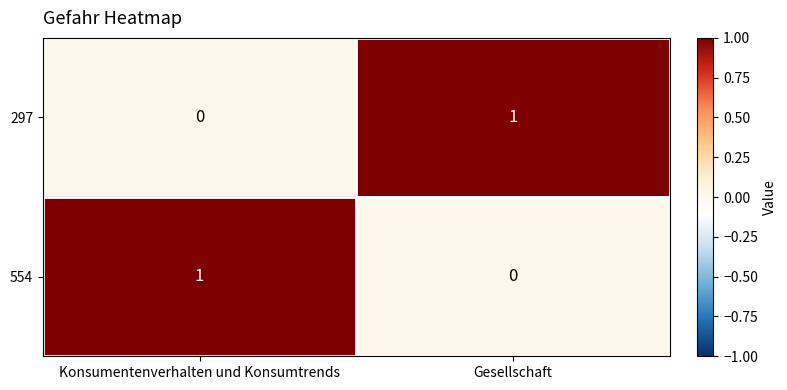

Reading left to right, extract all data points from this chart.

297: 0	1
554: 1	0